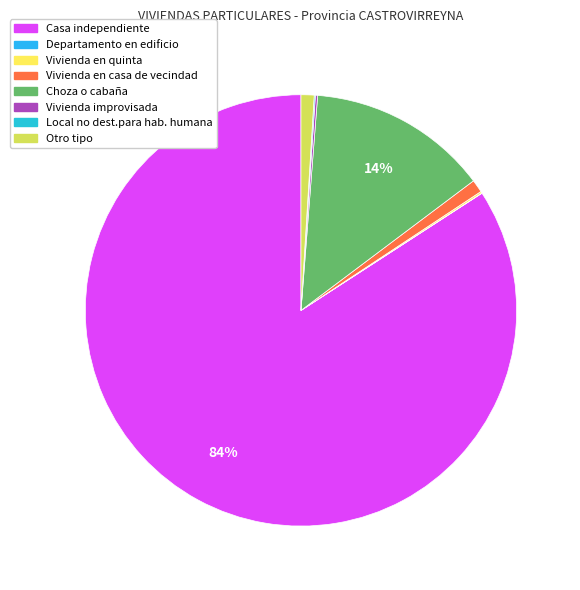

The Local no dest.para hab. humana slice represents 1% of the pie. True or false?

False